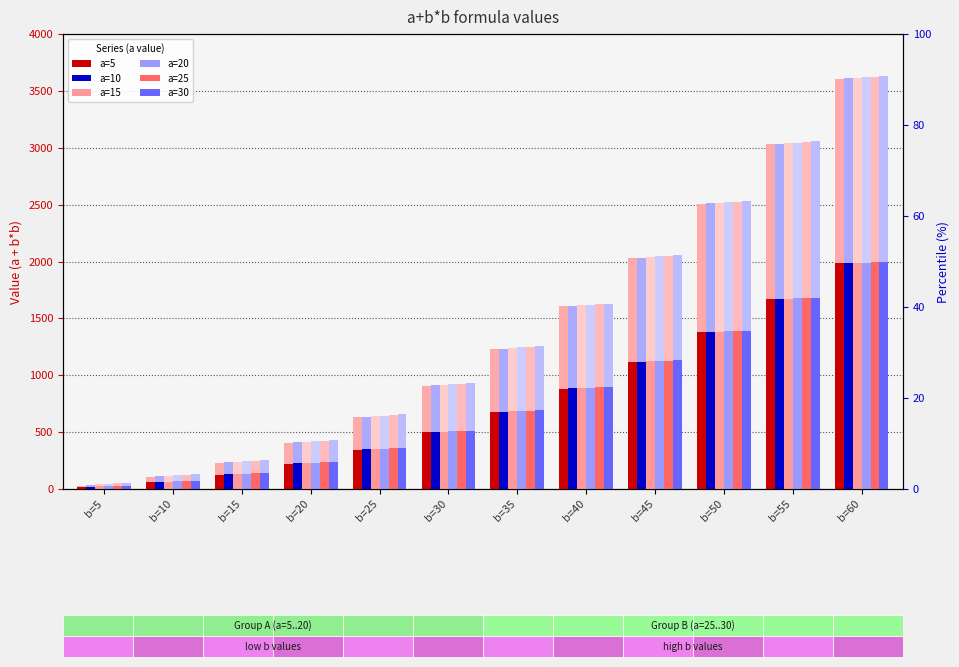

Is it true that a=20 equals 1082.9 at b=55?

False